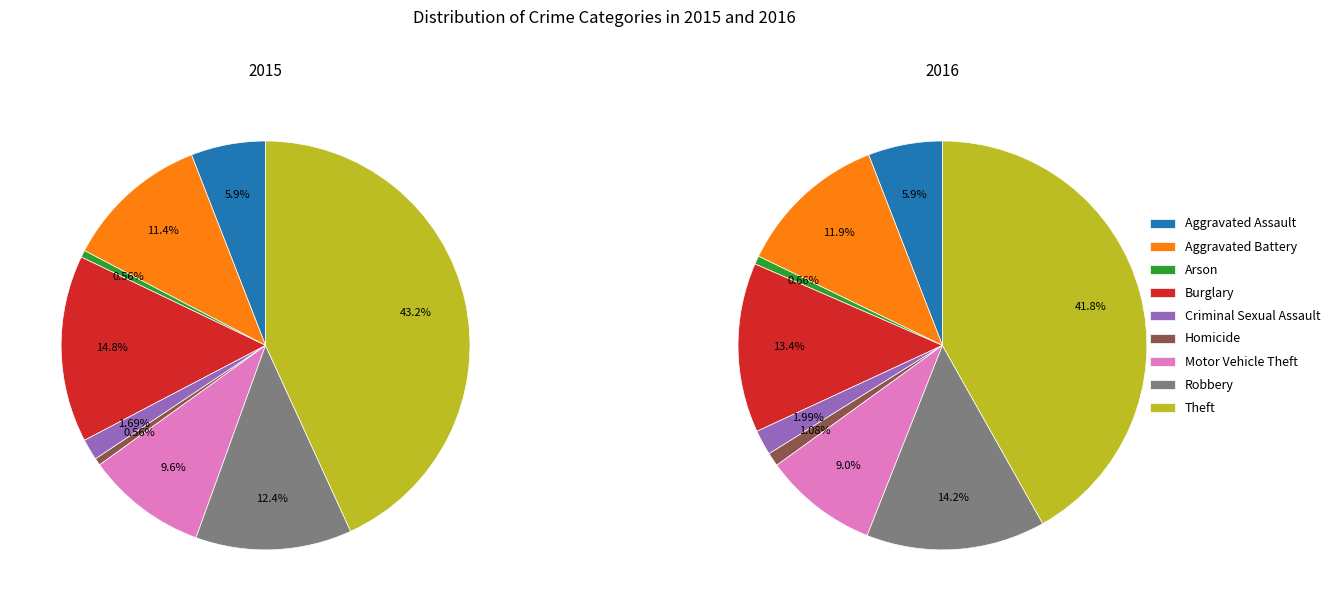

To the nearest percent, what is the difference between the Homicide and Motor Vehicle Theft slice percentages?

9%